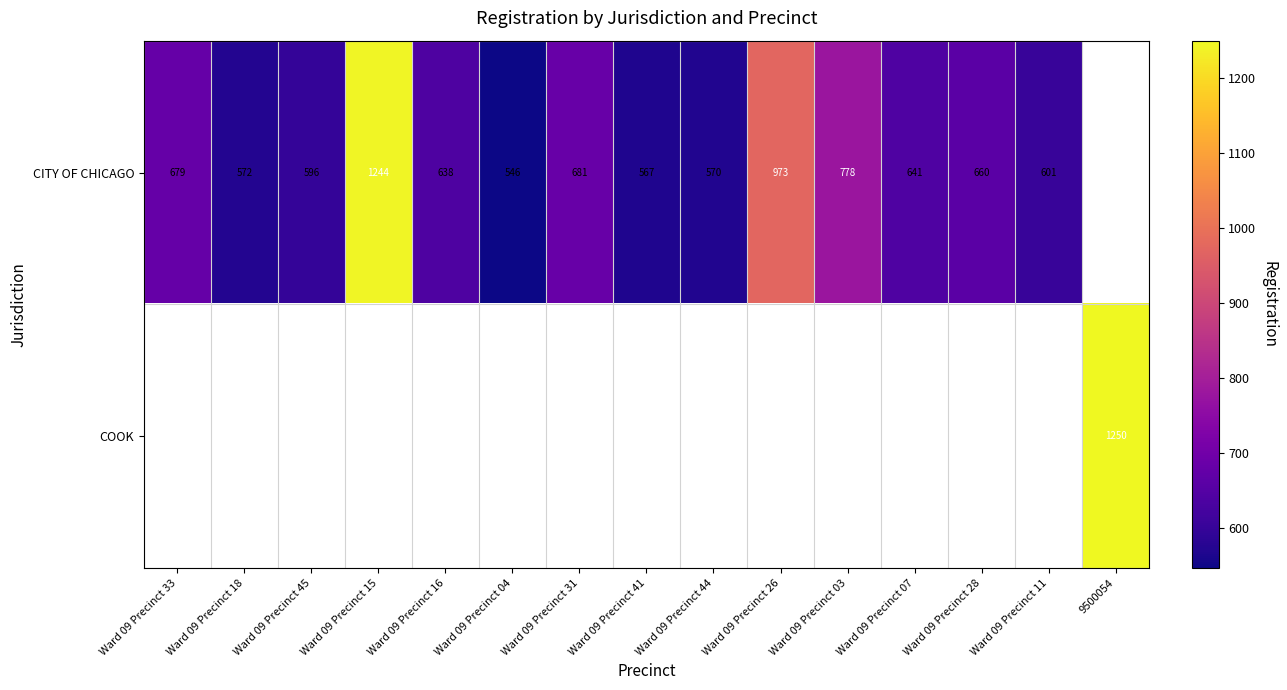

Count the number of data series in this chart.

2